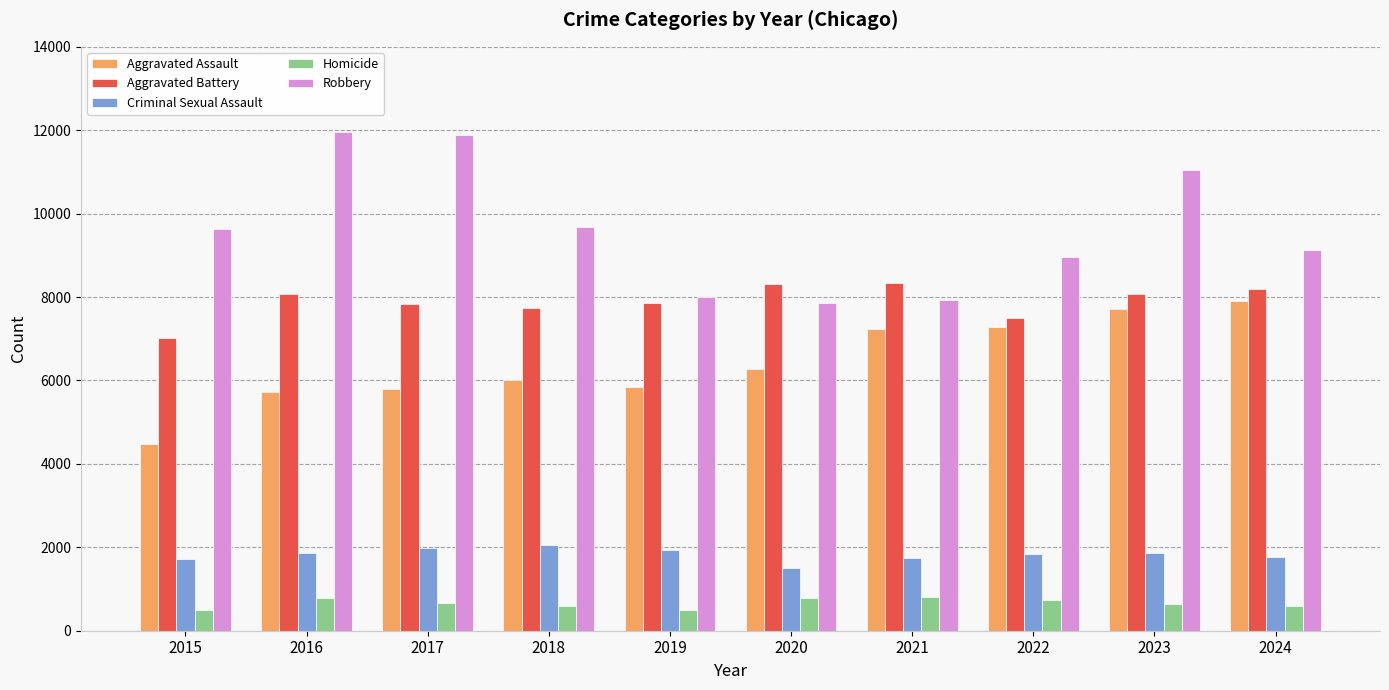

True or false: Criminal Sexual Assault has a value of 2326 at 2021.

False